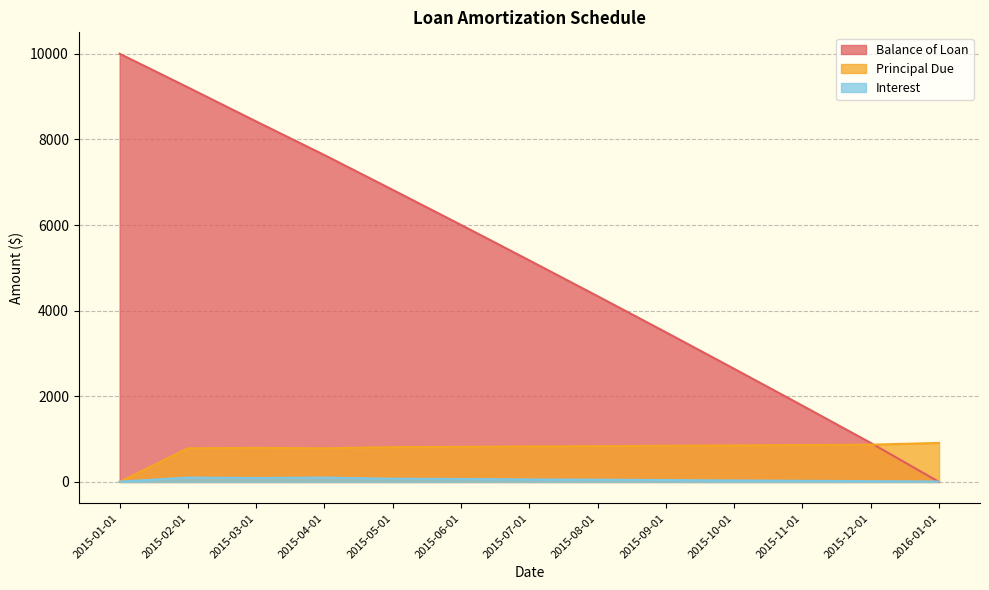

What is the sum of the Balance of Loan values at 2015-11-01 and 2015-12-01?

2691.9